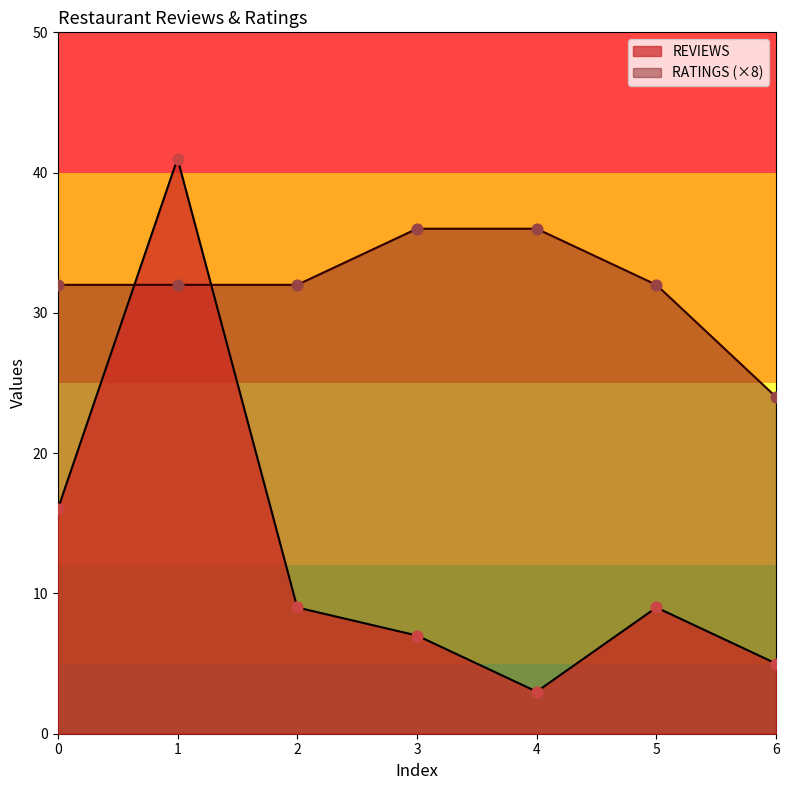

Is the value of RATINGS at 0 greater than the value of REVIEWS at 3?

Yes